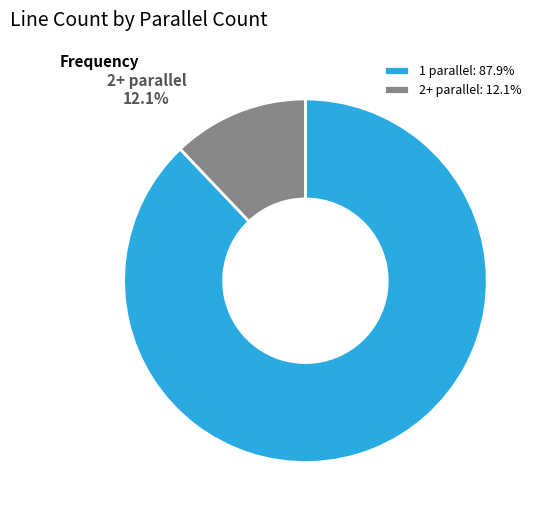

Do 1 parallel and 2+ parallel together represent more than half of the pie?

Yes